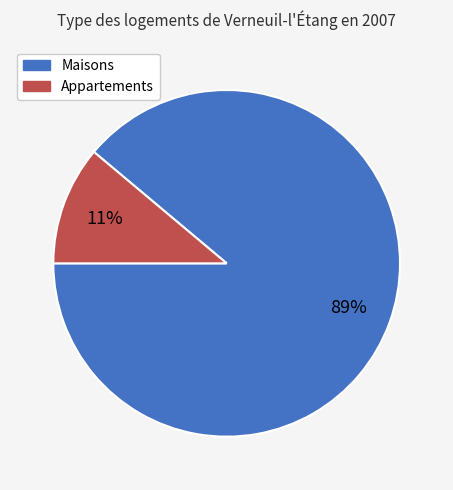

To the nearest percent, what is the difference between the largest and smallest slice percentages?

78%